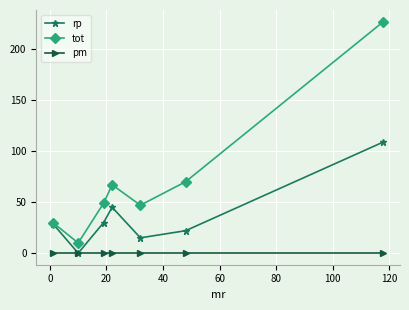

What is the value of the tot point at the 4th from the left?

67